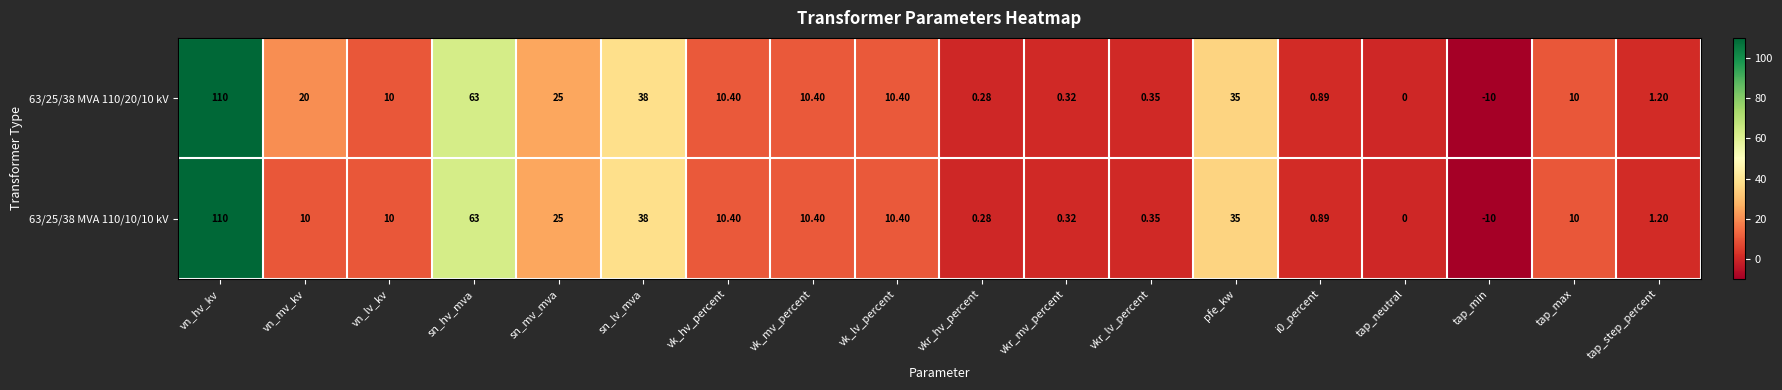

How many categories are shown in the chart?

18